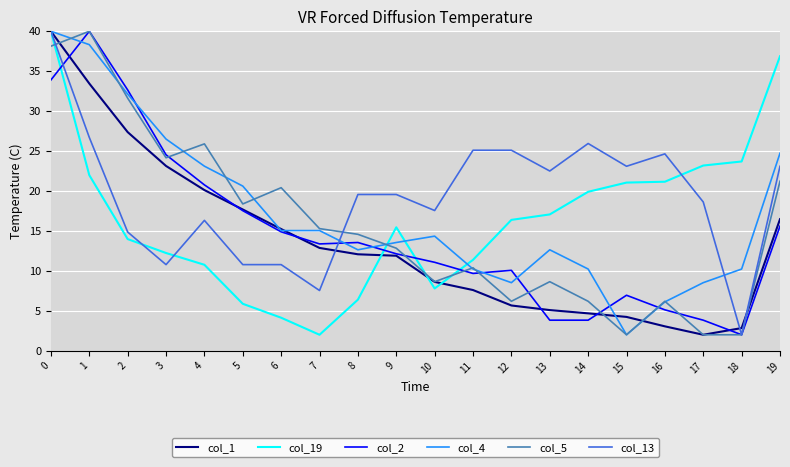

What is the lowest value of the col_19 series?

2.0